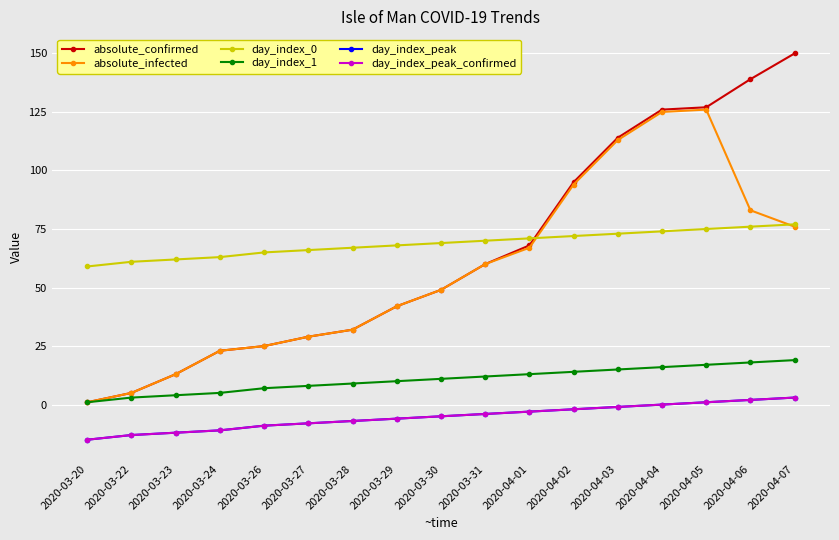

What is the greatest value displayed?

150